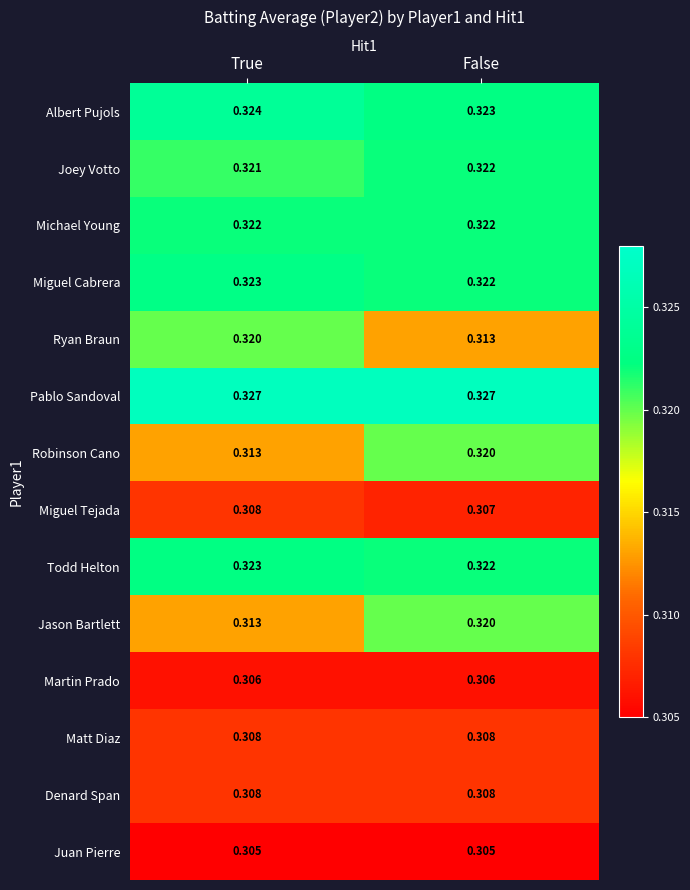

Where is Robinson Cano nearest to the value 0?

True